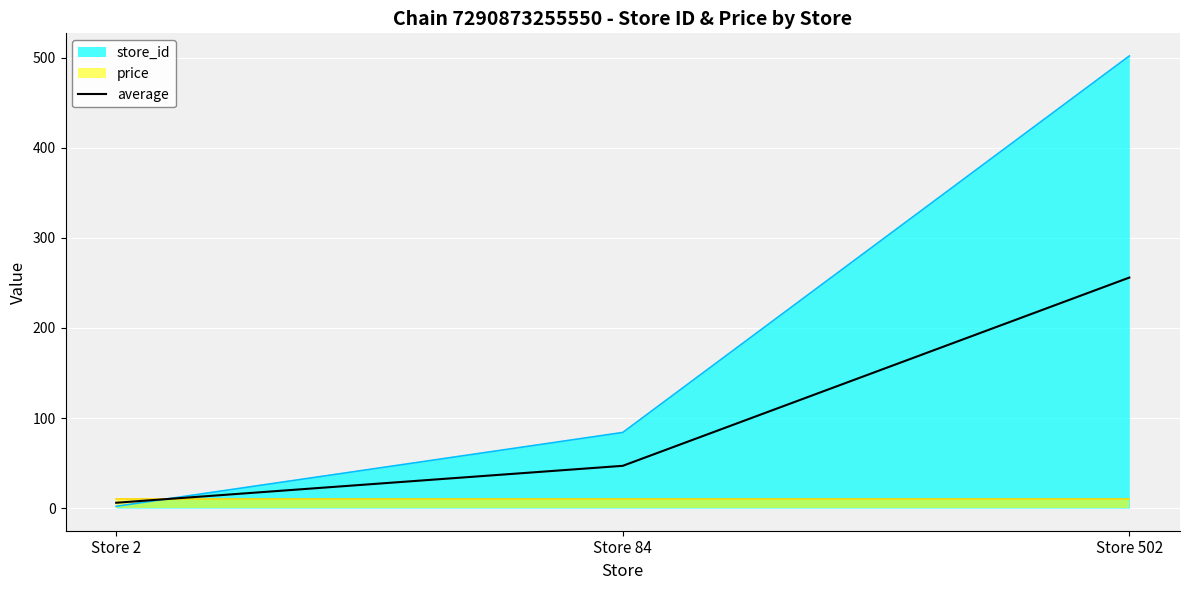

Count the number of categories in the chart.

3